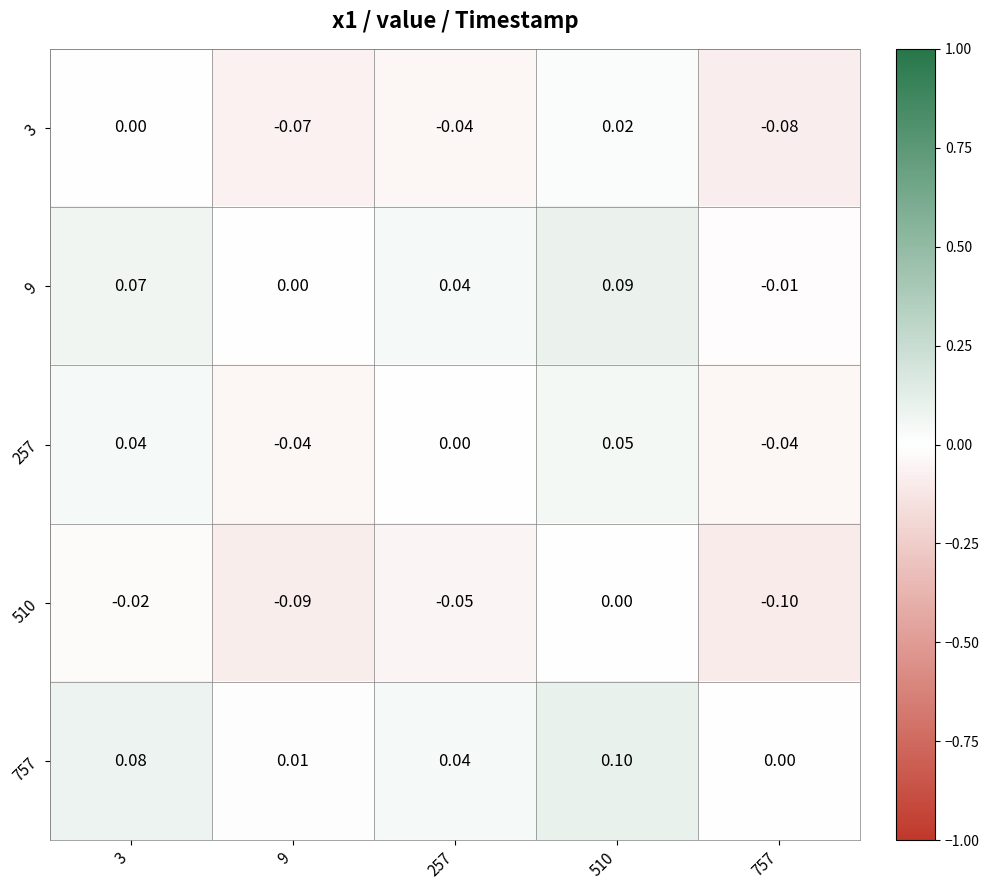

Count the number of categories in the chart.

5